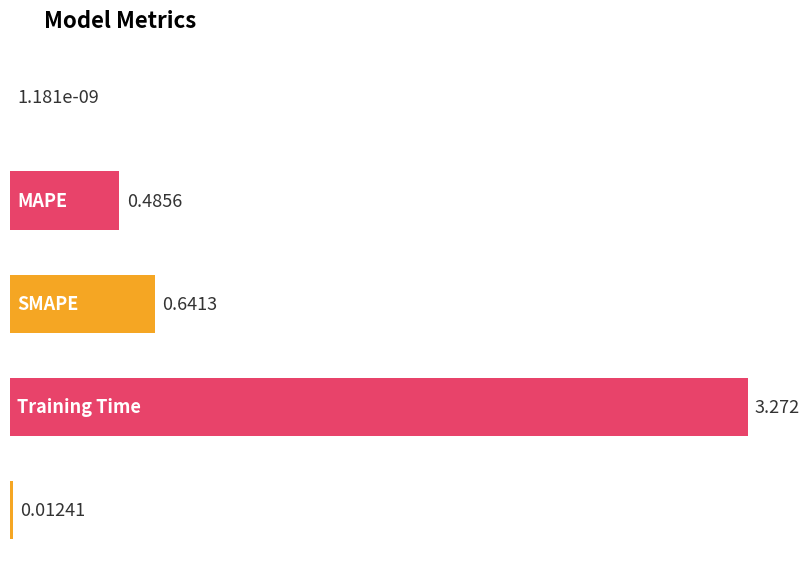

What is the value of the 4th bar from the left?

3.3